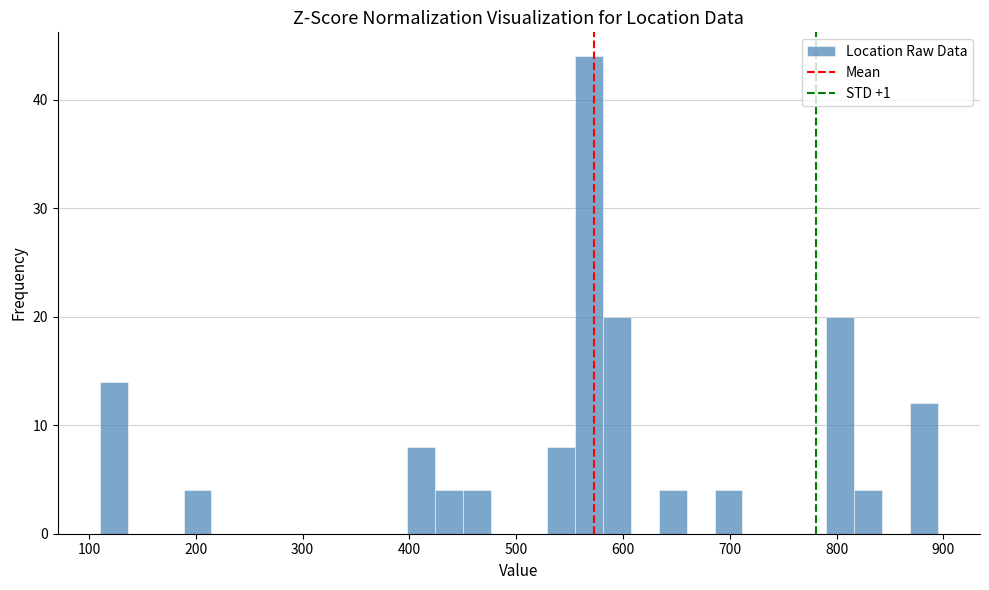

Read against the x-axis, roughly where is the centre of the tallest bar?

570